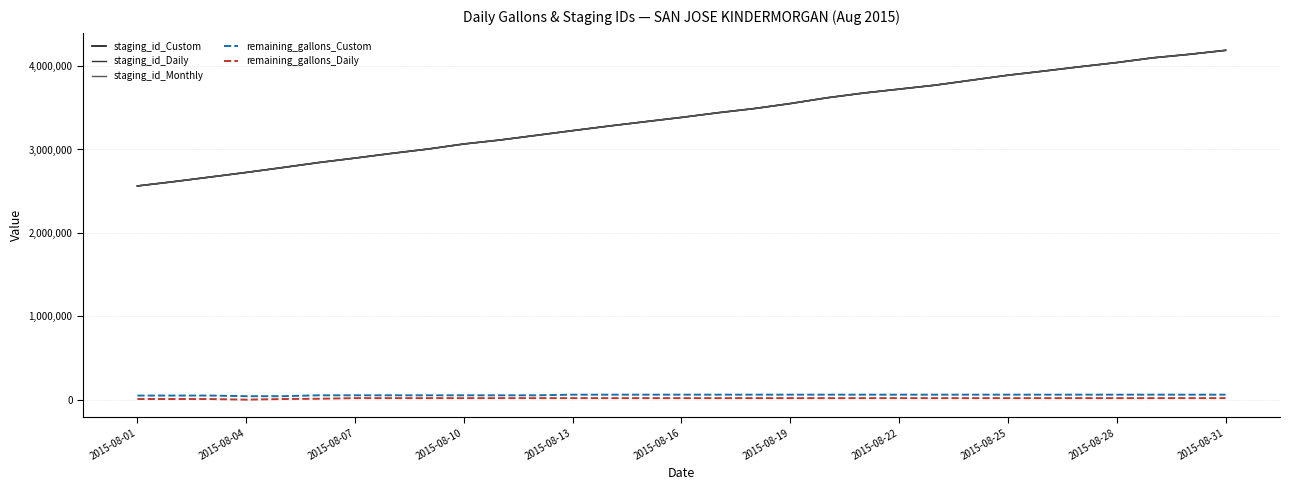

True or false: staging_id_Daily and remaining_gallons_Custom intersect in this chart.

False